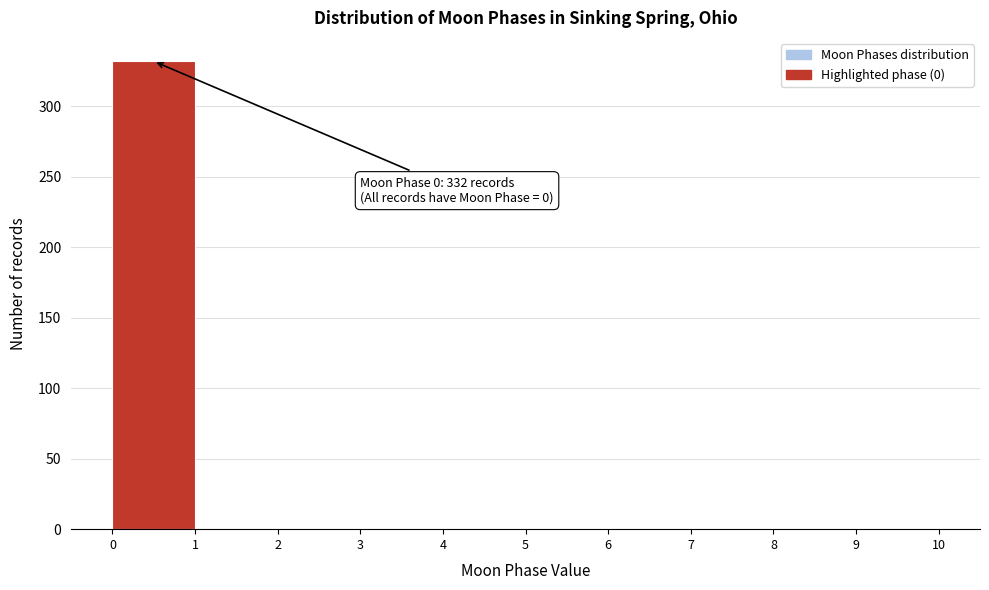

Which range on the x-axis has the tallest bar?

0 to 1